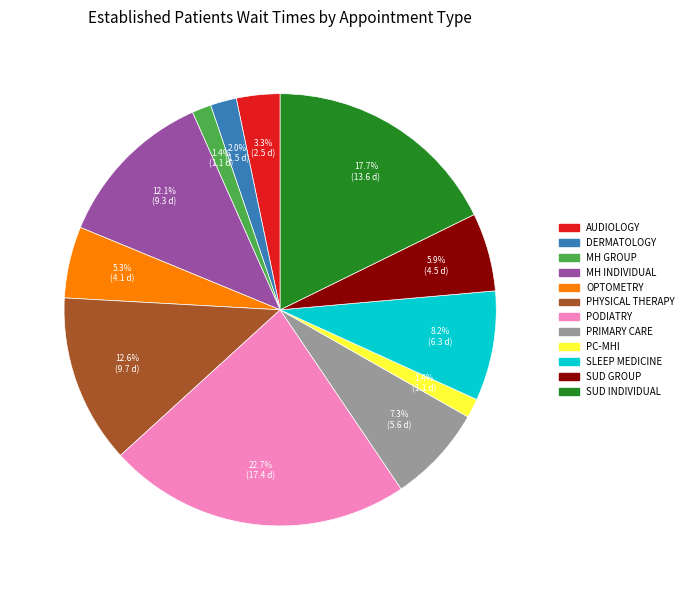

To the nearest percent, what is the average slice percentage?

8%